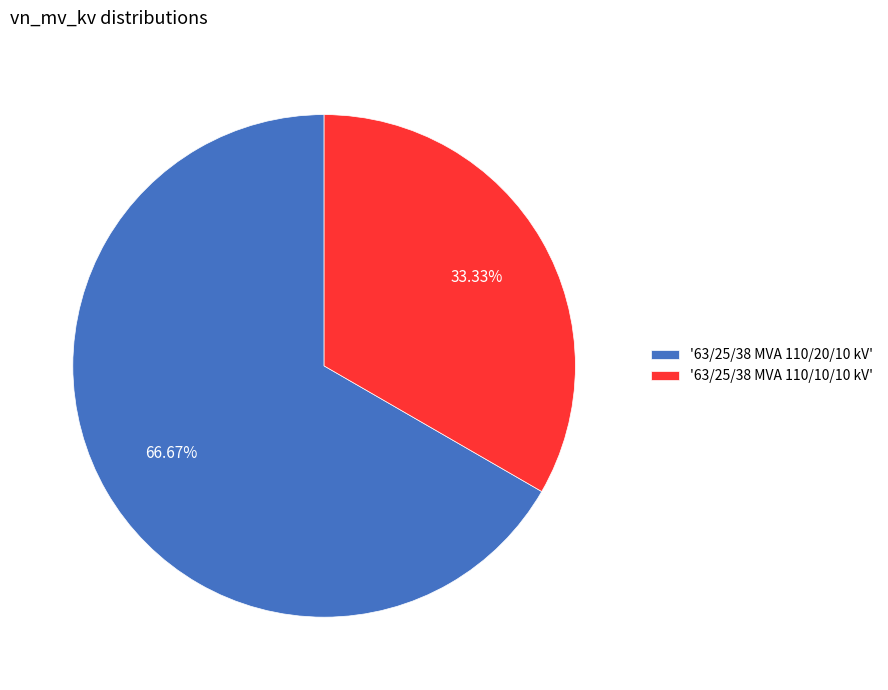

Between '63/25/38 MVA 110/10/10 kV' and '63/25/38 MVA 110/20/10 kV', which is larger?

'63/25/38 MVA 110/20/10 kV'